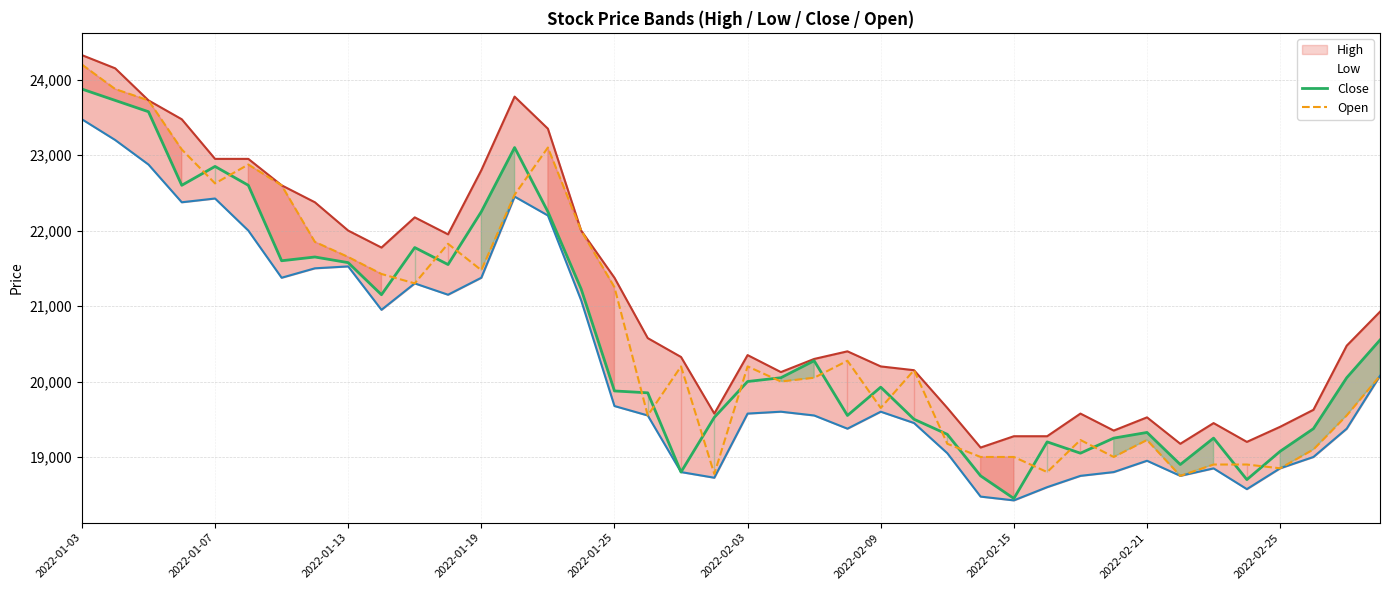

In Close, how many points are higher than both neighbors (excluding endpoints)?

9